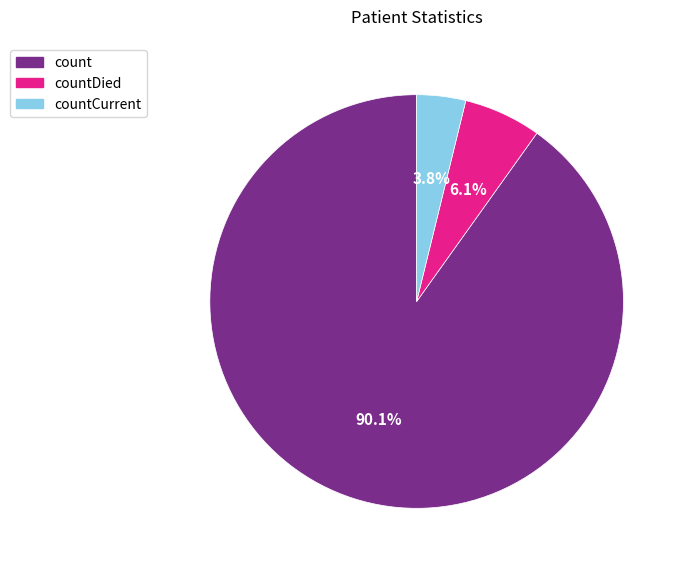

Between countDied and countCurrent, which is larger?

countDied